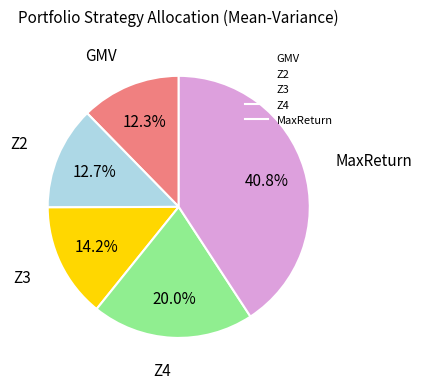

True or false: Z3 accounts for 20% of the total.

False